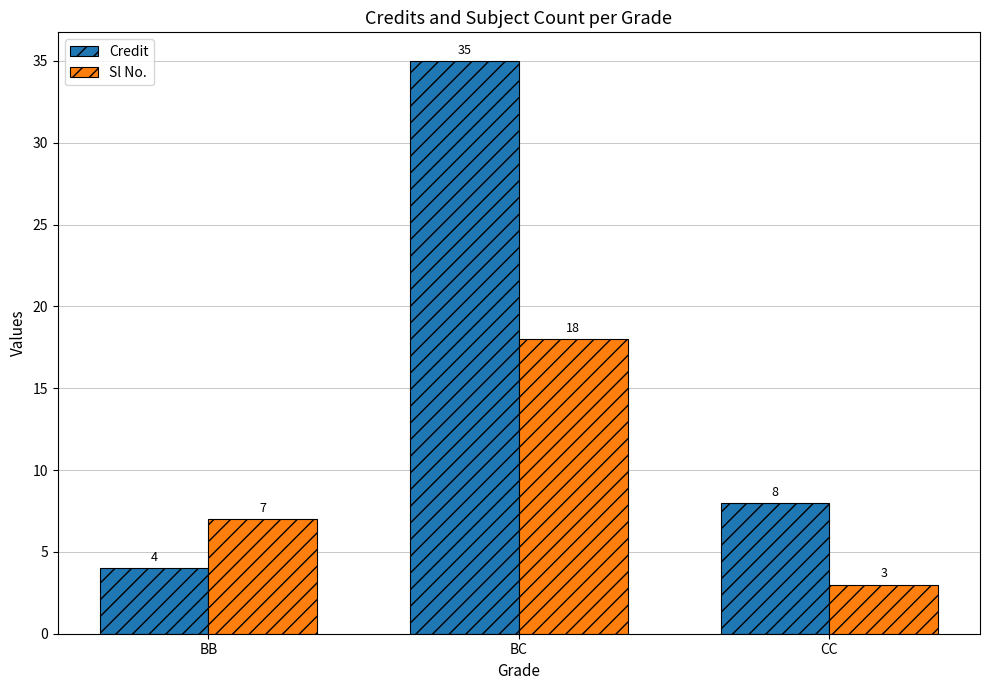

List the labels in order of Credit value, largest first.

BC, CC, BB